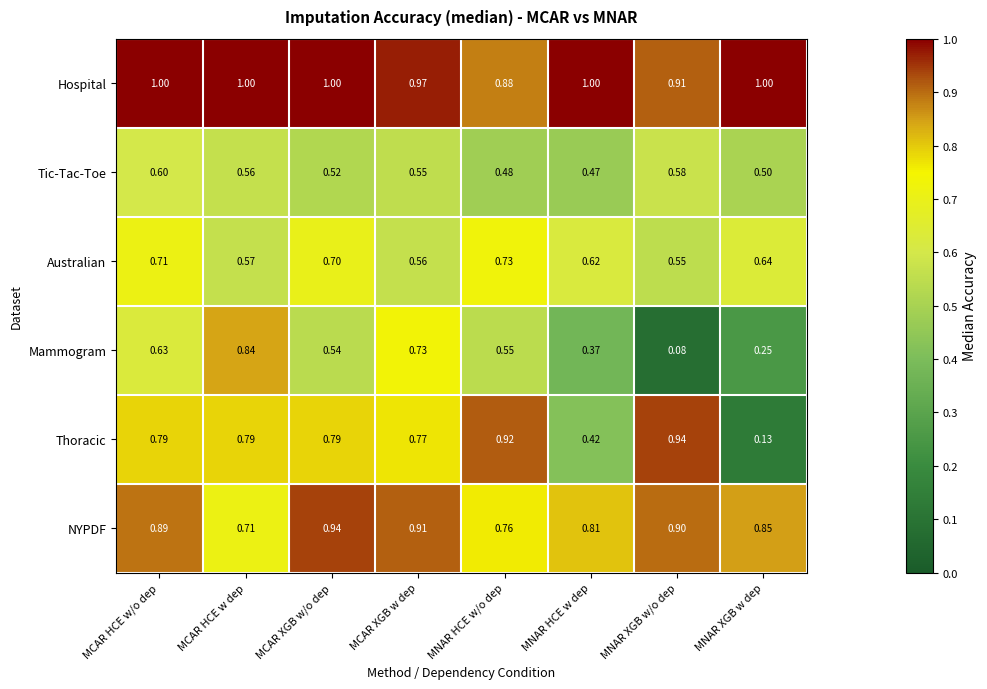

Is the value of Tic-Tac-Toe at MNAR XGB w/o dep greater than the value of Thoracic at MCAR HCE w/o dep?

No